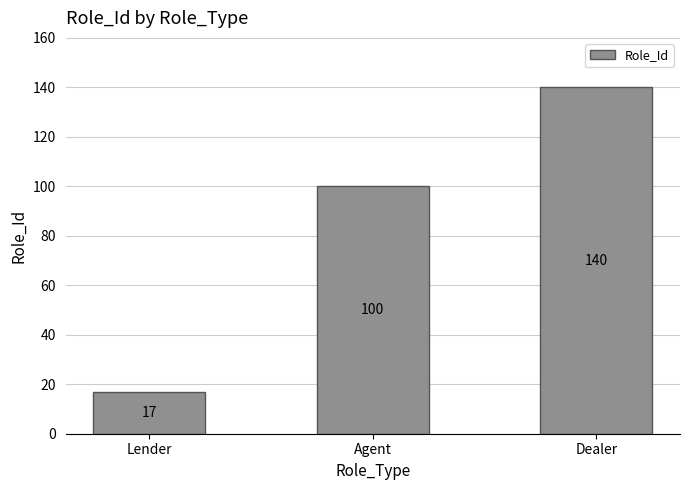

What is the value of the 2nd bar from the left?

100